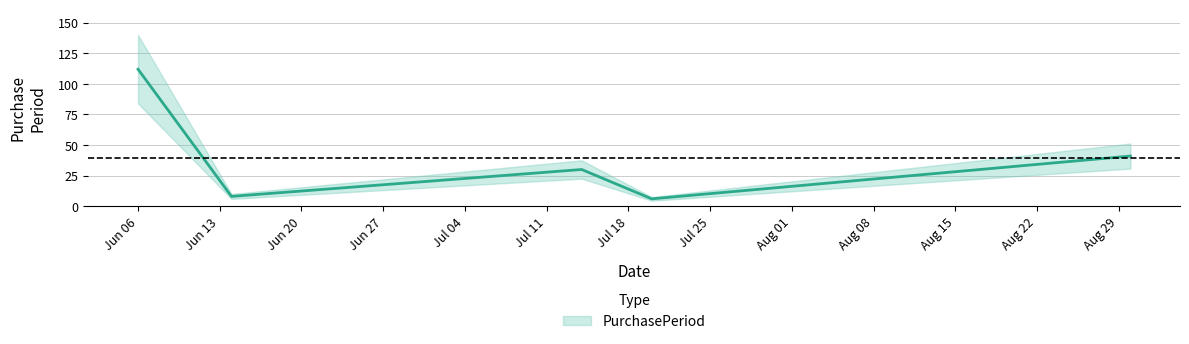

What is the value of the 2nd point from the left?

8